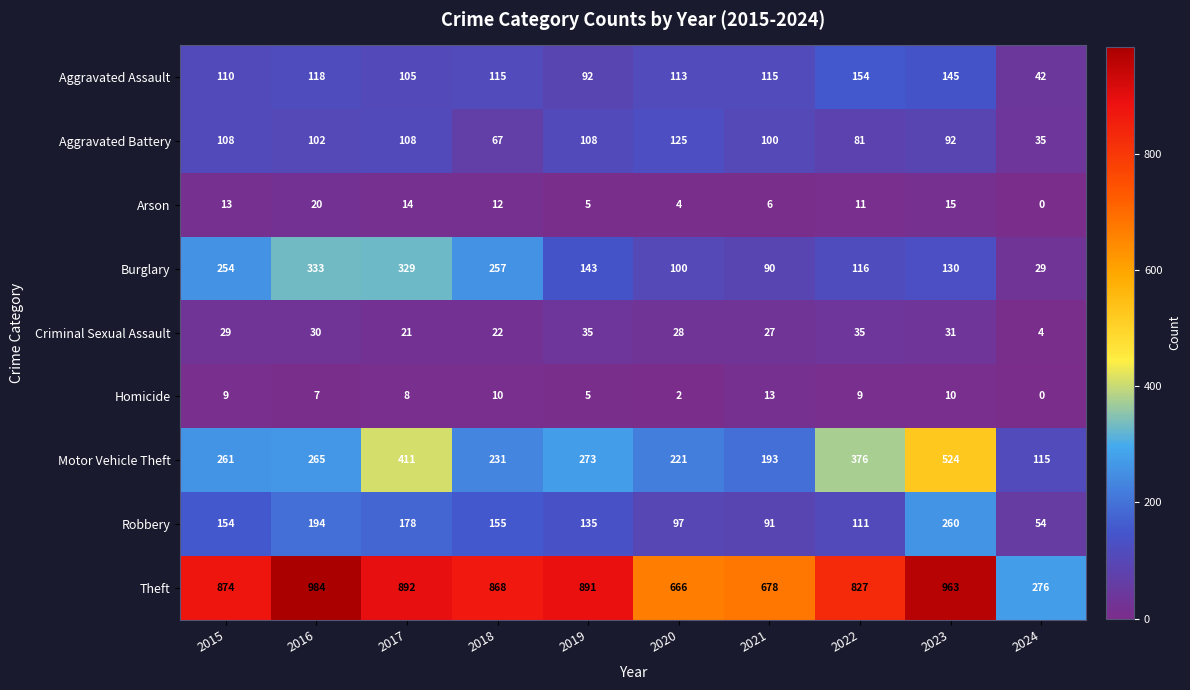

The value of Criminal Sexual Assault at 2022 is 35. True or false?

True